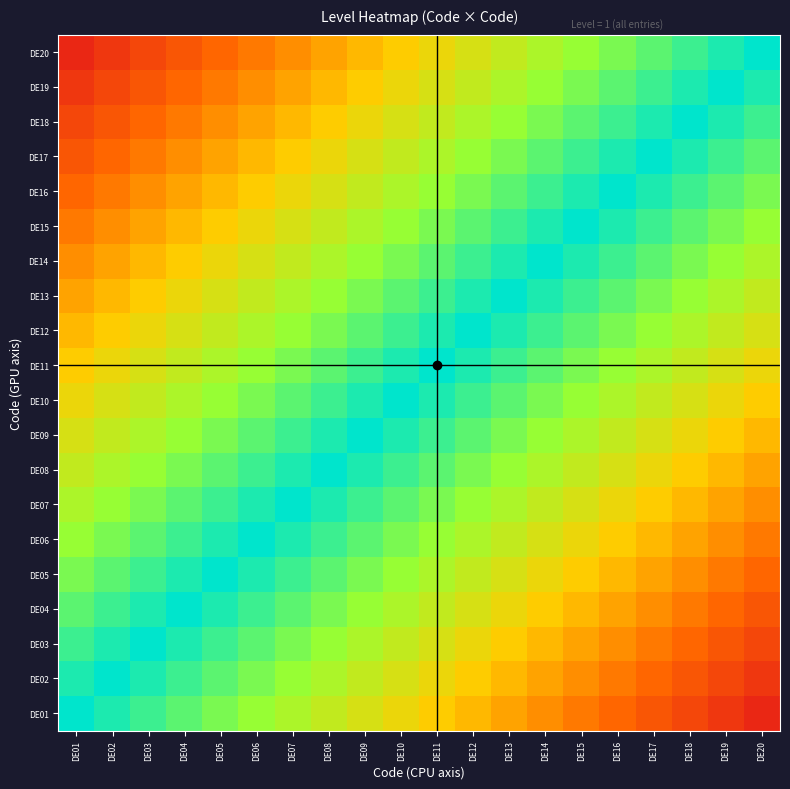

Reading left to right, transcribe all the data shown in this chart.

DE01: DE01=1.0	DE02=0.9	DE03=0.9	DE04=0.8	DE05=0.8	DE06=0.8	DE07=0.7	DE08=0.7	DE09=0.6	DE10=0.6	DE11=0.5	DE12=0.4	DE13=0.4	DE14=0.3	DE15=0.3	DE16=0.2	DE17=0.2	DE18=0.2	DE19=0.1	DE20=0.1
DE02: DE01=0.9	DE02=1.0	DE03=0.9	DE04=0.9	DE05=0.8	DE06=0.8	DE07=0.8	DE08=0.7	DE09=0.7	DE10=0.6	DE11=0.6	DE12=0.5	DE13=0.4	DE14=0.4	DE15=0.3	DE16=0.3	DE17=0.2	DE18=0.2	DE19=0.2	DE20=0.1
DE03: DE01=0.9	DE02=0.9	DE03=1.0	DE04=0.9	DE05=0.9	DE06=0.8	DE07=0.8	DE08=0.8	DE09=0.7	DE10=0.7	DE11=0.6	DE12=0.6	DE13=0.5	DE14=0.4	DE15=0.4	DE16=0.3	DE17=0.3	DE18=0.2	DE19=0.2	DE20=0.2
DE04: DE01=0.8	DE02=0.9	DE03=0.9	DE04=1.0	DE05=0.9	DE06=0.9	DE07=0.8	DE08=0.8	DE09=0.8	DE10=0.7	DE11=0.7	DE12=0.6	DE13=0.6	DE14=0.5	DE15=0.4	DE16=0.4	DE17=0.3	DE18=0.3	DE19=0.2	DE20=0.2
DE05: DE01=0.8	DE02=0.8	DE03=0.9	DE04=0.9	DE05=1.0	DE06=0.9	DE07=0.9	DE08=0.8	DE09=0.8	DE10=0.8	DE11=0.7	DE12=0.7	DE13=0.6	DE14=0.6	DE15=0.5	DE16=0.4	DE17=0.4	DE18=0.3	DE19=0.3	DE20=0.2
DE06: DE01=0.8	DE02=0.8	DE03=0.8	DE04=0.9	DE05=0.9	DE06=1.0	DE07=0.9	DE08=0.9	DE09=0.8	DE10=0.8	DE11=0.8	DE12=0.7	DE13=0.7	DE14=0.6	DE15=0.6	DE16=0.5	DE17=0.4	DE18=0.4	DE19=0.3	DE20=0.3
DE07: DE01=0.7	DE02=0.8	DE03=0.8	DE04=0.8	DE05=0.9	DE06=0.9	DE07=1.0	DE08=0.9	DE09=0.9	DE10=0.8	DE11=0.8	DE12=0.8	DE13=0.7	DE14=0.7	DE15=0.6	DE16=0.6	DE17=0.5	DE18=0.4	DE19=0.4	DE20=0.3
DE08: DE01=0.7	DE02=0.7	DE03=0.8	DE04=0.8	DE05=0.8	DE06=0.9	DE07=0.9	DE08=1.0	DE09=0.9	DE10=0.9	DE11=0.8	DE12=0.8	DE13=0.8	DE14=0.7	DE15=0.7	DE16=0.6	DE17=0.6	DE18=0.5	DE19=0.4	DE20=0.4
DE09: DE01=0.6	DE02=0.7	DE03=0.7	DE04=0.8	DE05=0.8	DE06=0.8	DE07=0.9	DE08=0.9	DE09=1.0	DE10=0.9	DE11=0.9	DE12=0.8	DE13=0.8	DE14=0.8	DE15=0.7	DE16=0.7	DE17=0.6	DE18=0.6	DE19=0.5	DE20=0.4
DE10: DE01=0.6	DE02=0.6	DE03=0.7	DE04=0.7	DE05=0.8	DE06=0.8	DE07=0.8	DE08=0.9	DE09=0.9	DE10=1.0	DE11=0.9	DE12=0.9	DE13=0.8	DE14=0.8	DE15=0.8	DE16=0.7	DE17=0.7	DE18=0.6	DE19=0.6	DE20=0.5
DE11: DE01=0.5	DE02=0.6	DE03=0.6	DE04=0.7	DE05=0.7	DE06=0.8	DE07=0.8	DE08=0.8	DE09=0.9	DE10=0.9	DE11=1.0	DE12=0.9	DE13=0.9	DE14=0.8	DE15=0.8	DE16=0.8	DE17=0.7	DE18=0.7	DE19=0.6	DE20=0.6
DE12: DE01=0.4	DE02=0.5	DE03=0.6	DE04=0.6	DE05=0.7	DE06=0.7	DE07=0.8	DE08=0.8	DE09=0.8	DE10=0.9	DE11=0.9	DE12=1.0	DE13=0.9	DE14=0.9	DE15=0.8	DE16=0.8	DE17=0.8	DE18=0.7	DE19=0.7	DE20=0.6
DE13: DE01=0.4	DE02=0.4	DE03=0.5	DE04=0.6	DE05=0.6	DE06=0.7	DE07=0.7	DE08=0.8	DE09=0.8	DE10=0.8	DE11=0.9	DE12=0.9	DE13=1.0	DE14=0.9	DE15=0.9	DE16=0.8	DE17=0.8	DE18=0.8	DE19=0.7	DE20=0.7
DE14: DE01=0.3	DE02=0.4	DE03=0.4	DE04=0.5	DE05=0.6	DE06=0.6	DE07=0.7	DE08=0.7	DE09=0.8	DE10=0.8	DE11=0.8	DE12=0.9	DE13=0.9	DE14=1.0	DE15=0.9	DE16=0.9	DE17=0.8	DE18=0.8	DE19=0.8	DE20=0.7
DE15: DE01=0.3	DE02=0.3	DE03=0.4	DE04=0.4	DE05=0.5	DE06=0.6	DE07=0.6	DE08=0.7	DE09=0.7	DE10=0.8	DE11=0.8	DE12=0.8	DE13=0.9	DE14=0.9	DE15=1.0	DE16=0.9	DE17=0.9	DE18=0.8	DE19=0.8	DE20=0.8
DE16: DE01=0.2	DE02=0.3	DE03=0.3	DE04=0.4	DE05=0.4	DE06=0.5	DE07=0.6	DE08=0.6	DE09=0.7	DE10=0.7	DE11=0.8	DE12=0.8	DE13=0.8	DE14=0.9	DE15=0.9	DE16=1.0	DE17=0.9	DE18=0.9	DE19=0.8	DE20=0.8
DE17: DE01=0.2	DE02=0.2	DE03=0.3	DE04=0.3	DE05=0.4	DE06=0.4	DE07=0.5	DE08=0.6	DE09=0.6	DE10=0.7	DE11=0.7	DE12=0.8	DE13=0.8	DE14=0.8	DE15=0.9	DE16=0.9	DE17=1.0	DE18=0.9	DE19=0.9	DE20=0.8
DE18: DE01=0.2	DE02=0.2	DE03=0.2	DE04=0.3	DE05=0.3	DE06=0.4	DE07=0.4	DE08=0.5	DE09=0.6	DE10=0.6	DE11=0.7	DE12=0.7	DE13=0.8	DE14=0.8	DE15=0.8	DE16=0.9	DE17=0.9	DE18=1.0	DE19=0.9	DE20=0.9
DE19: DE01=0.1	DE02=0.2	DE03=0.2	DE04=0.2	DE05=0.3	DE06=0.3	DE07=0.4	DE08=0.4	DE09=0.5	DE10=0.6	DE11=0.6	DE12=0.7	DE13=0.7	DE14=0.8	DE15=0.8	DE16=0.8	DE17=0.9	DE18=0.9	DE19=1.0	DE20=0.9
DE20: DE01=0.1	DE02=0.1	DE03=0.2	DE04=0.2	DE05=0.2	DE06=0.3	DE07=0.3	DE08=0.4	DE09=0.4	DE10=0.5	DE11=0.6	DE12=0.6	DE13=0.7	DE14=0.7	DE15=0.8	DE16=0.8	DE17=0.8	DE18=0.9	DE19=0.9	DE20=1.0